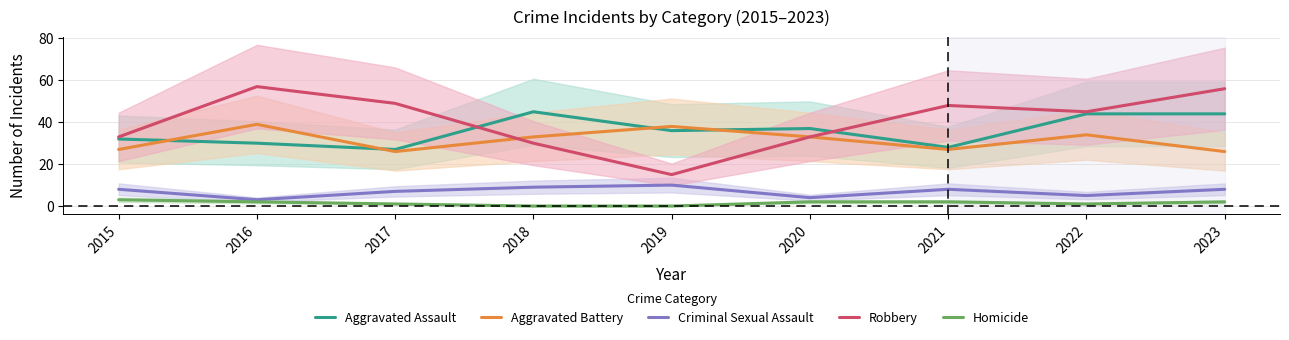

At which label does Aggravated Assault reach its peak?

2018